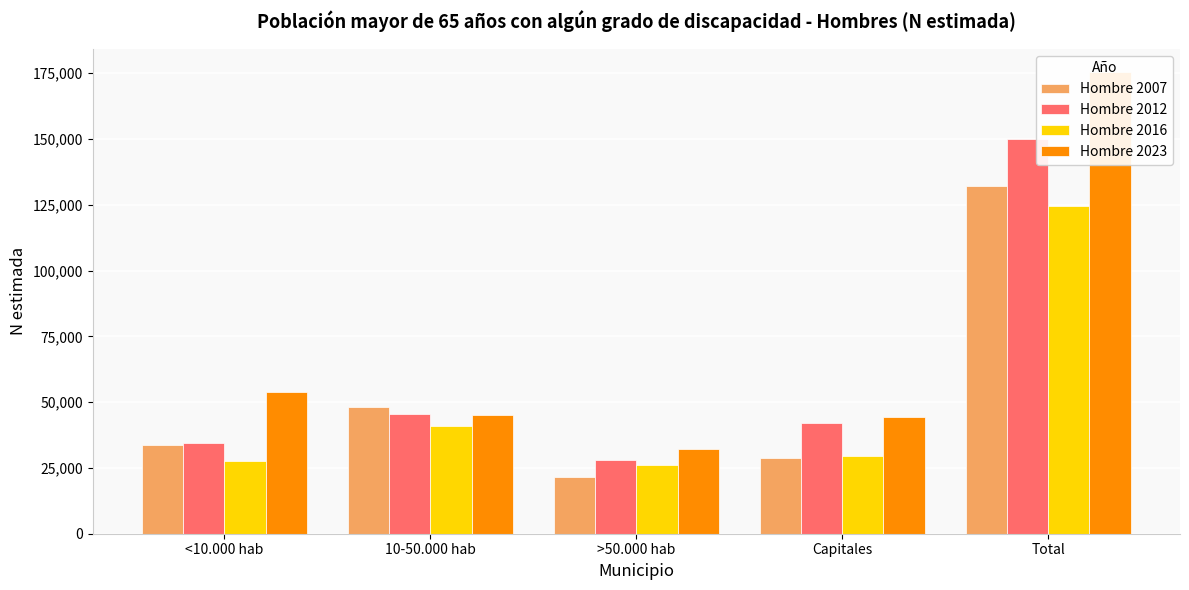

At which category does the chart reach its peak across all series?

Total